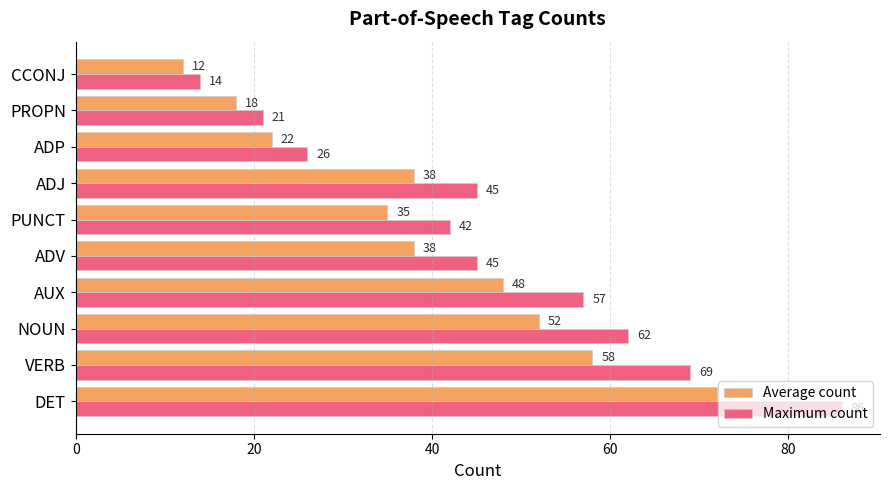

Rank the series by their average value, from lowest to highest.

Average count, Maximum count